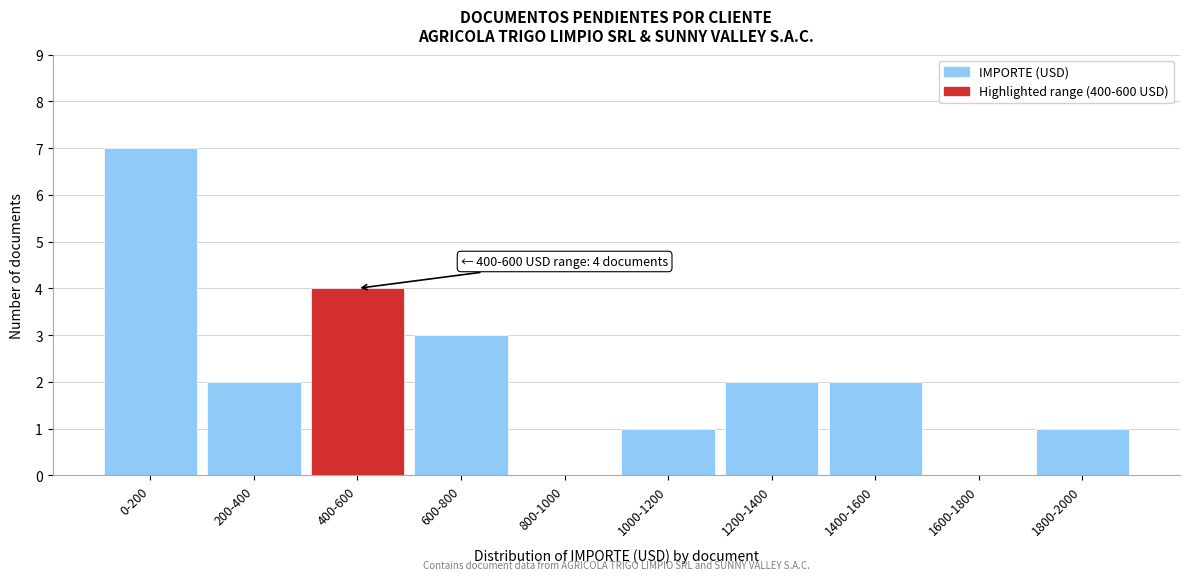

Reading left to right, what are all the values shown in this chart?

0-200=7	200-400=2	400-600=4	600-800=3	800-1000=0	1000-1200=1	1200-1400=2	1400-1600=2	1600-1800=0	1800-2000=1